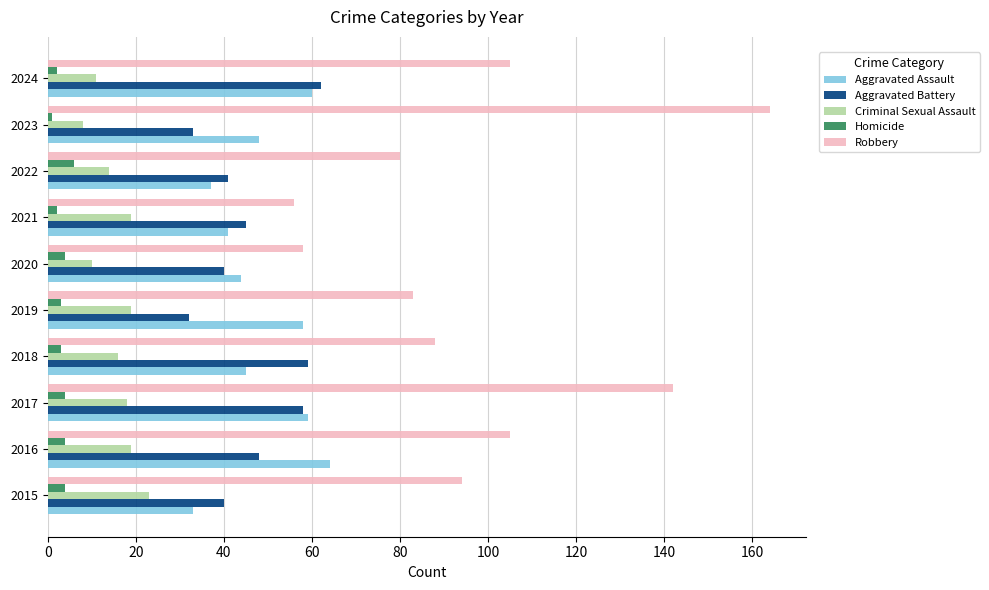

What is the smallest value displayed?

1